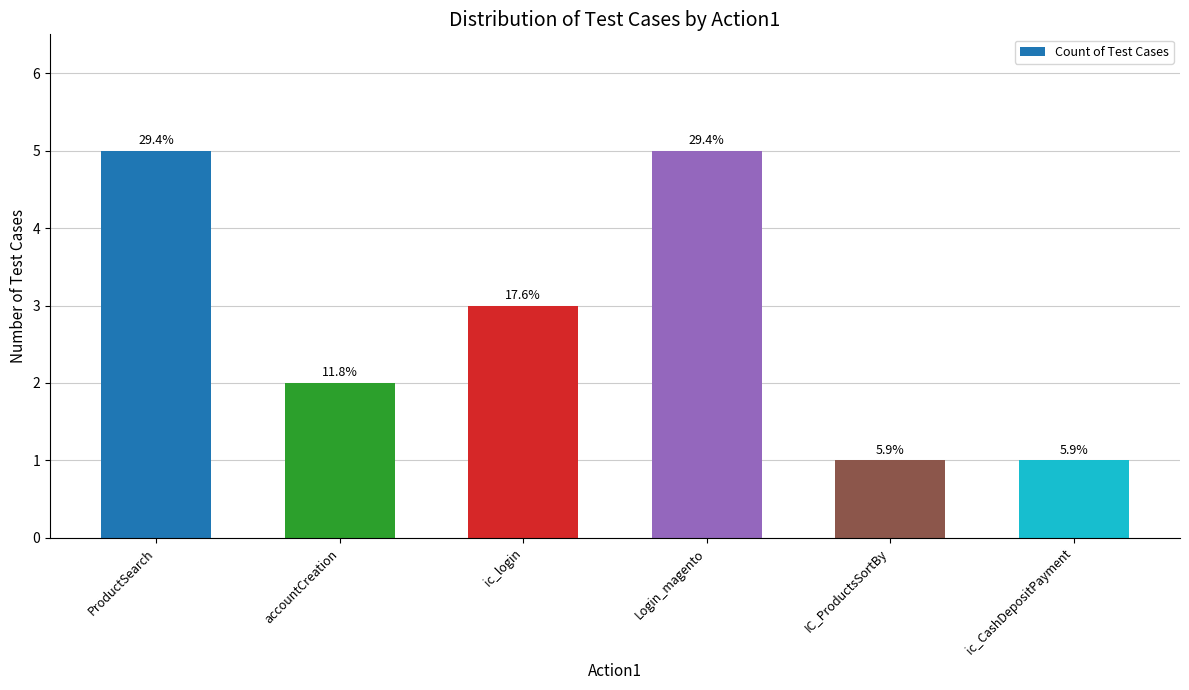

The chart shows a value of 2 at ic_CashDepositPayment. True or false?

False